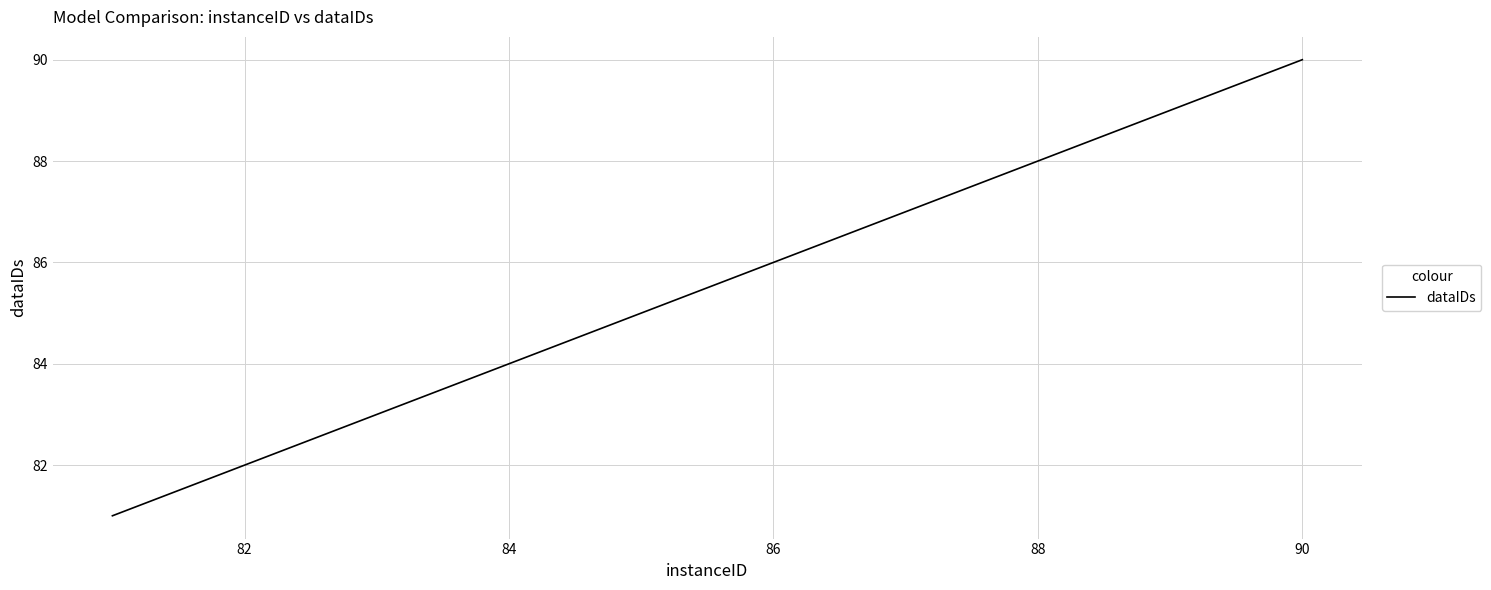

Reading left to right, transcribe all the data shown in this chart.

81	82	83	84	85	86	87	88	89	90